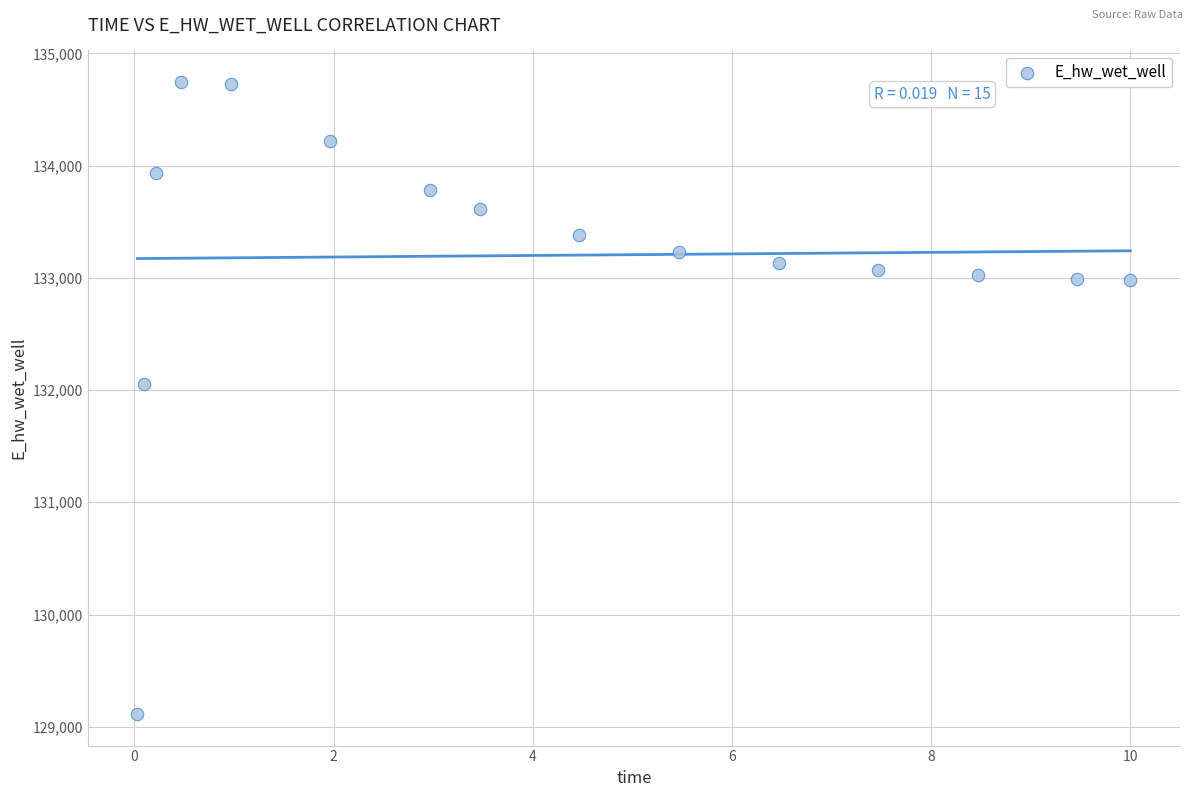

What Y value in the scatter plot is closest to 131928?

132051.7